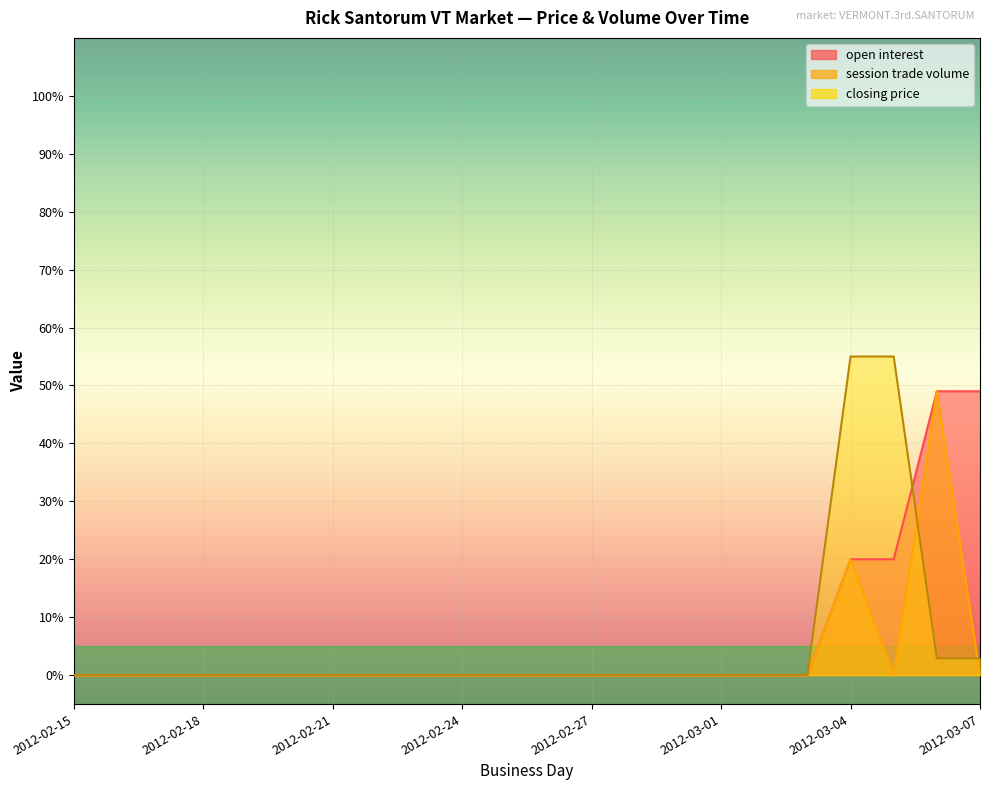

How many lines are shown in the chart?

3